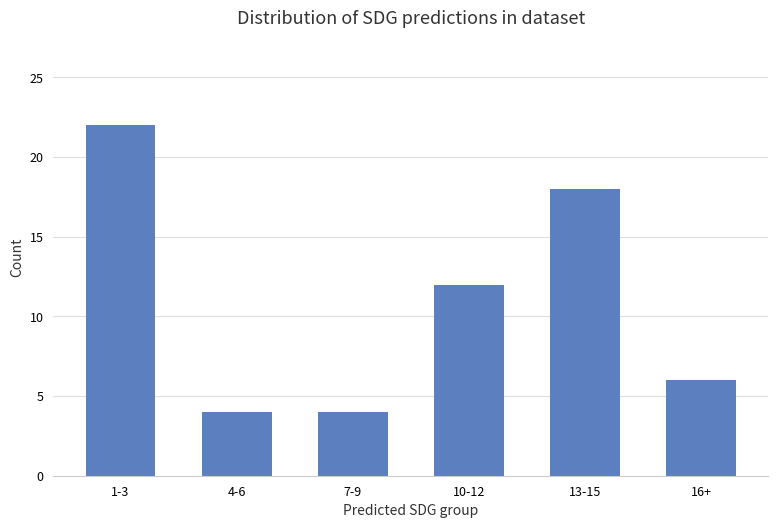

At which label is the value closest to 13?

10-12